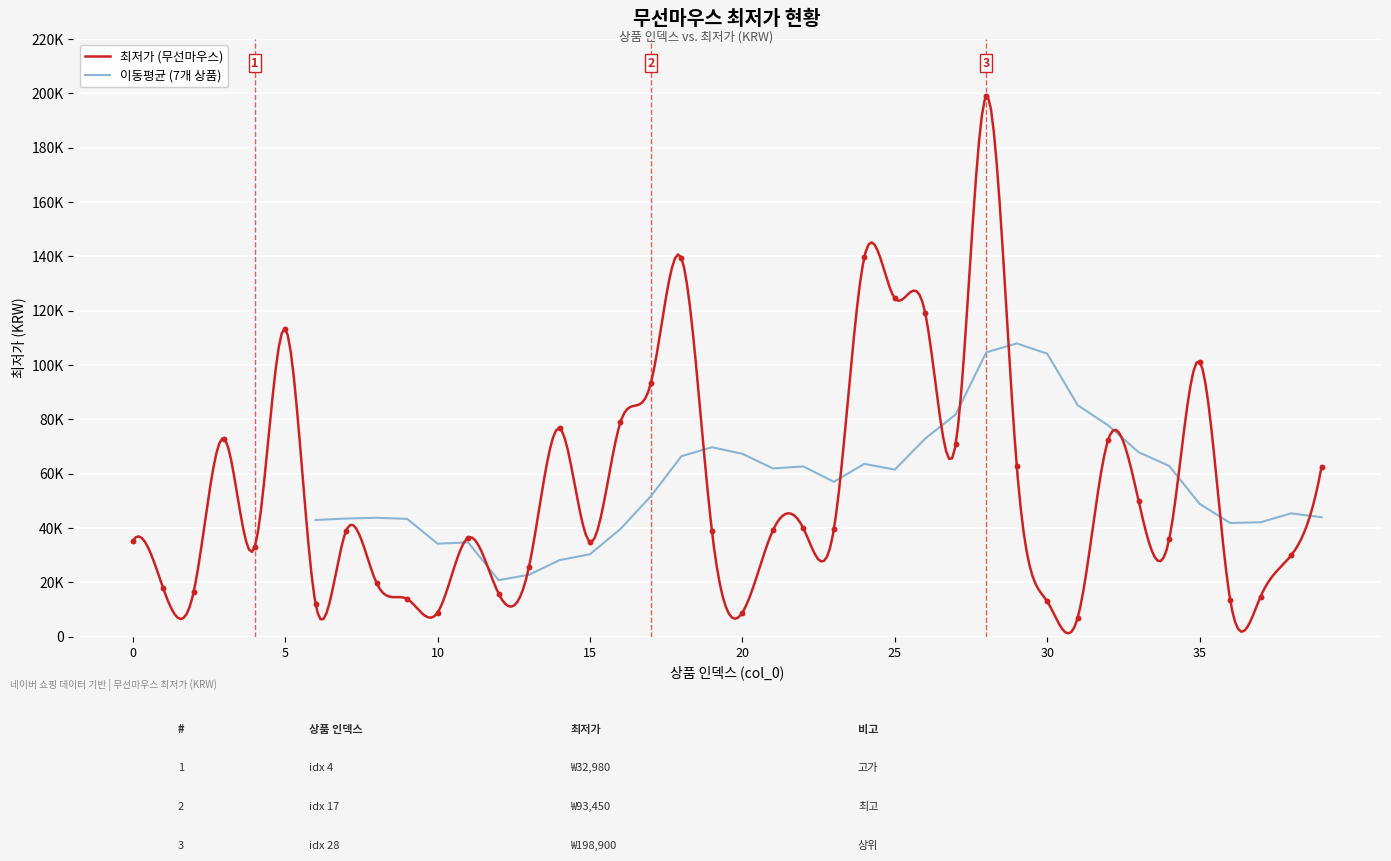

What is the change in value from 8 to 18?

+119600